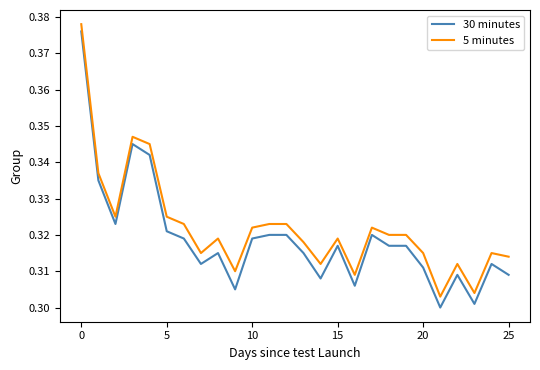

True or false: 30 minutes and 5 minutes intersect in this chart.

False